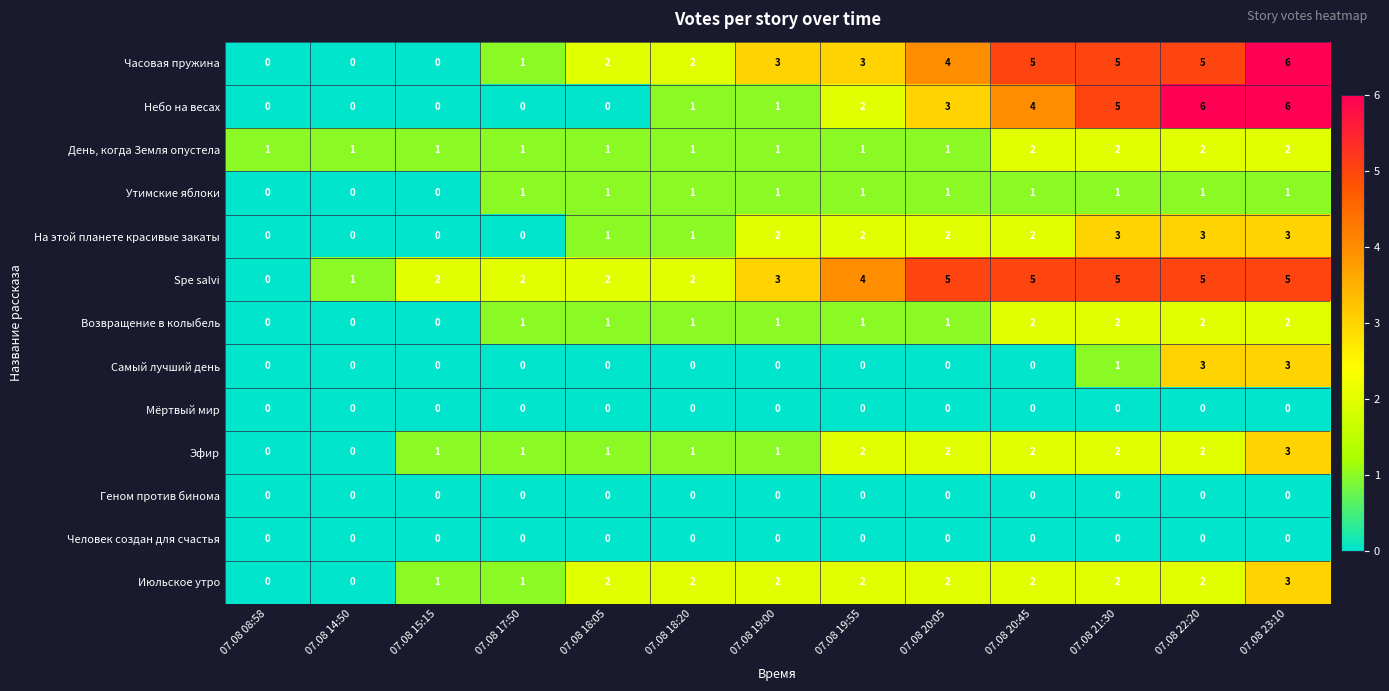

What is the maximum value shown in the chart?

6